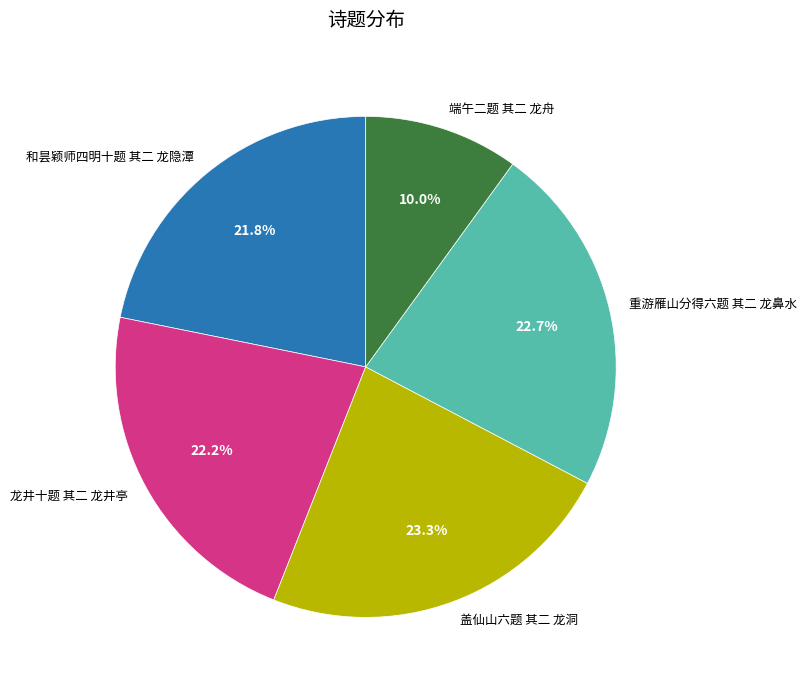

What portion of the pie excludes 端午二题 其二 龙舟?

90.0%